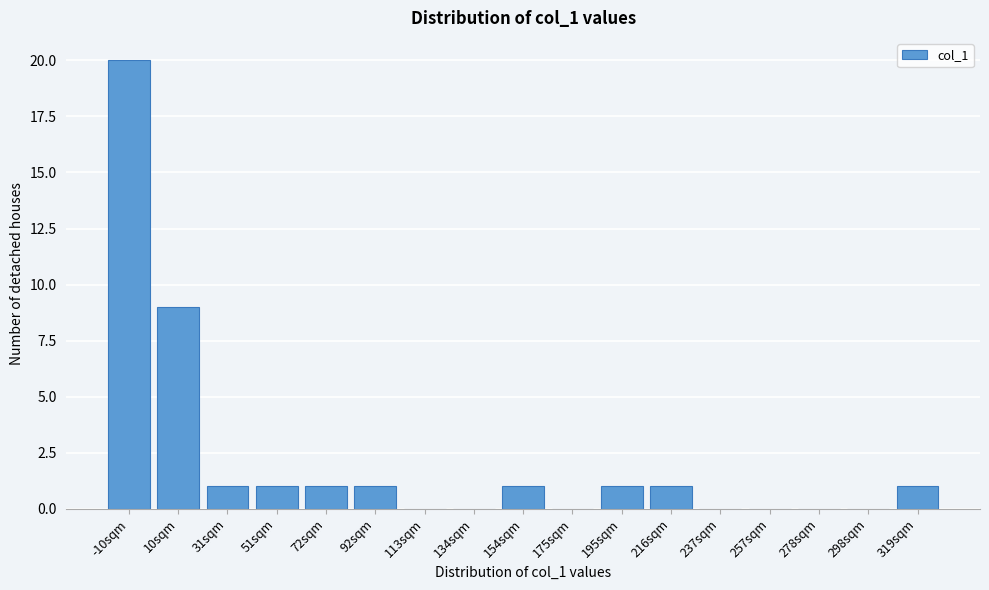

Reading left to right, extract all data points from this chart.

-10sqm=20	10sqm=9	31sqm=1	51sqm=1	72sqm=1	92sqm=1	113sqm=0	134sqm=0	154sqm=1	175sqm=0	195sqm=1	216sqm=1	237sqm=0	257sqm=0	278sqm=0	298sqm=0	319sqm=1